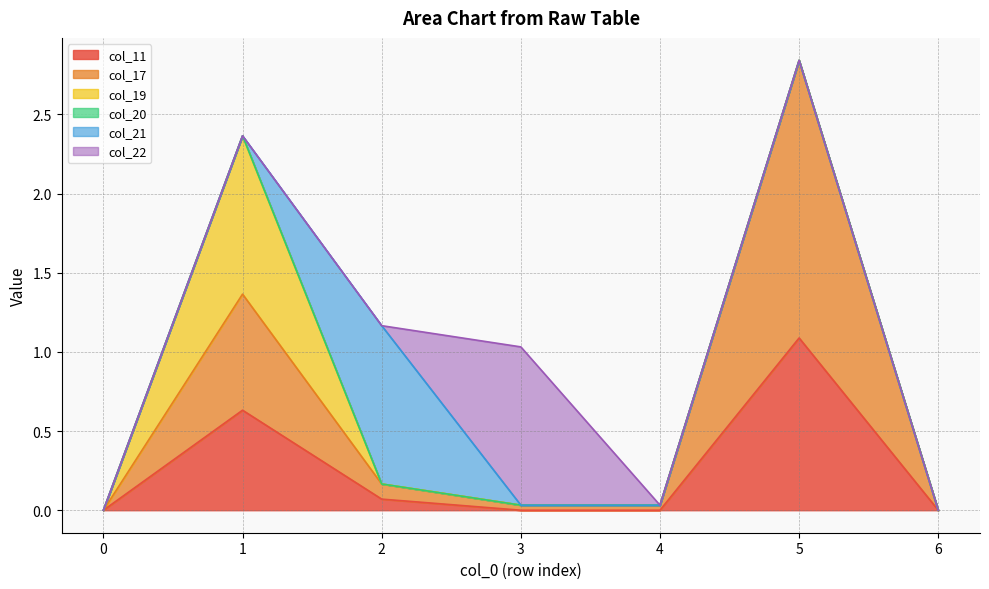

Which category has the highest value in the col_11 series?

5